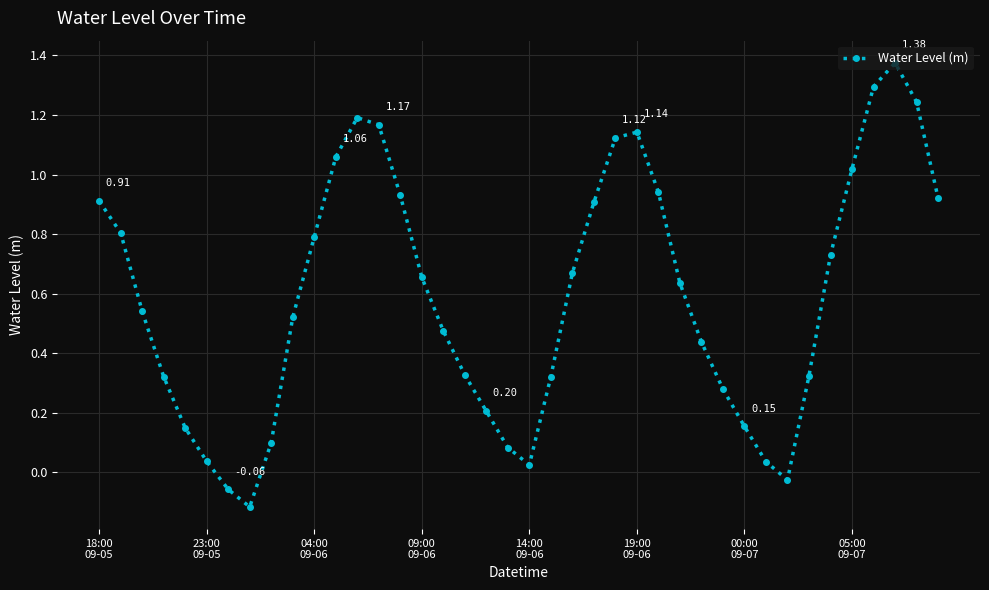

How many values exceed 0?

37